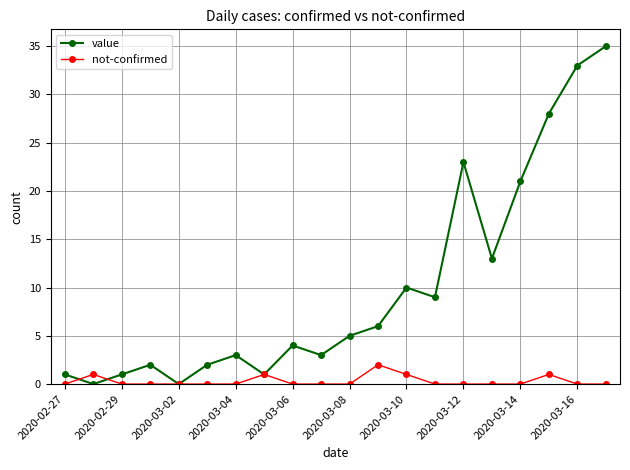

Rank the series by their average value, from lowest to highest.

not-confirmed, value